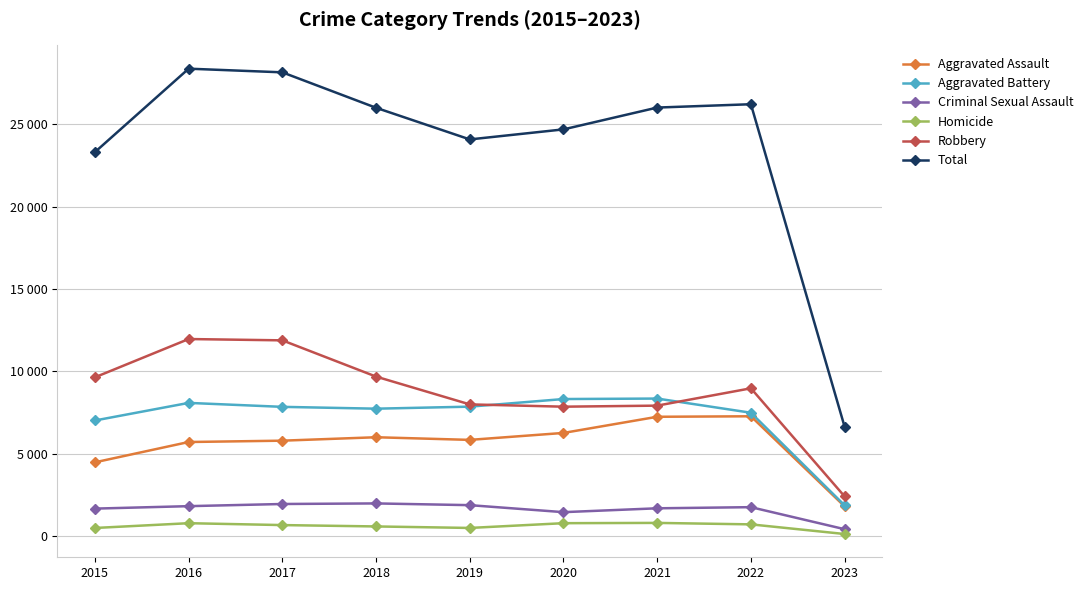

Does the chart have visible grid lines?

Yes